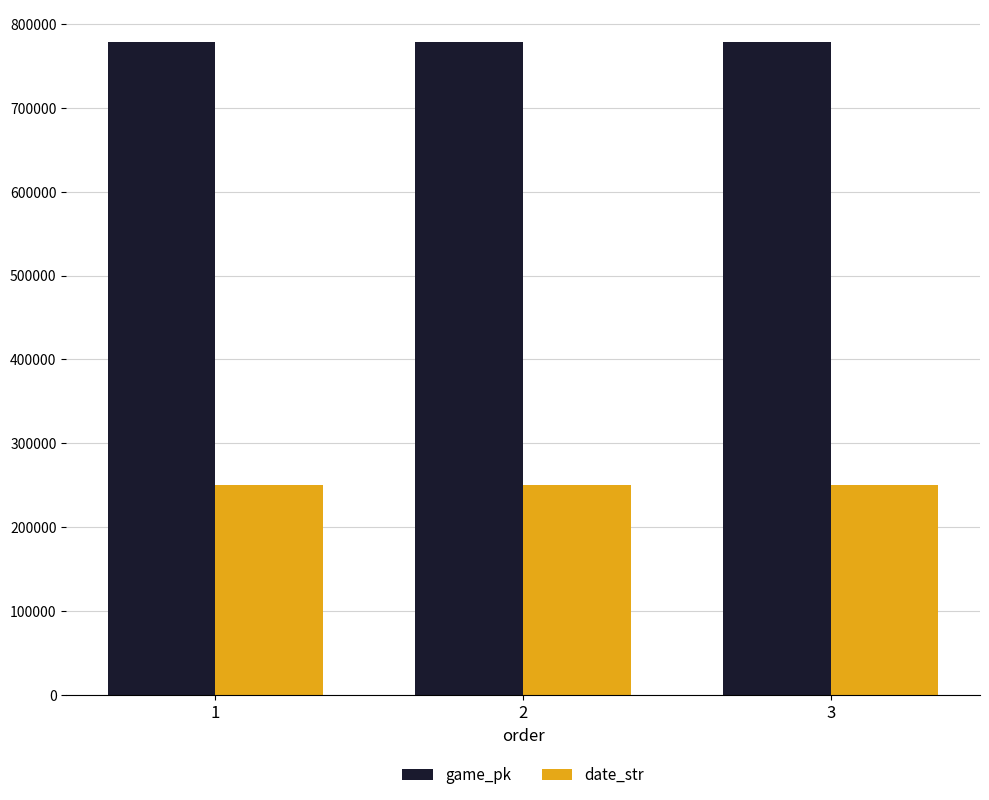

What is the approximate value of game_pk at 1, to the nearest 5?

778160